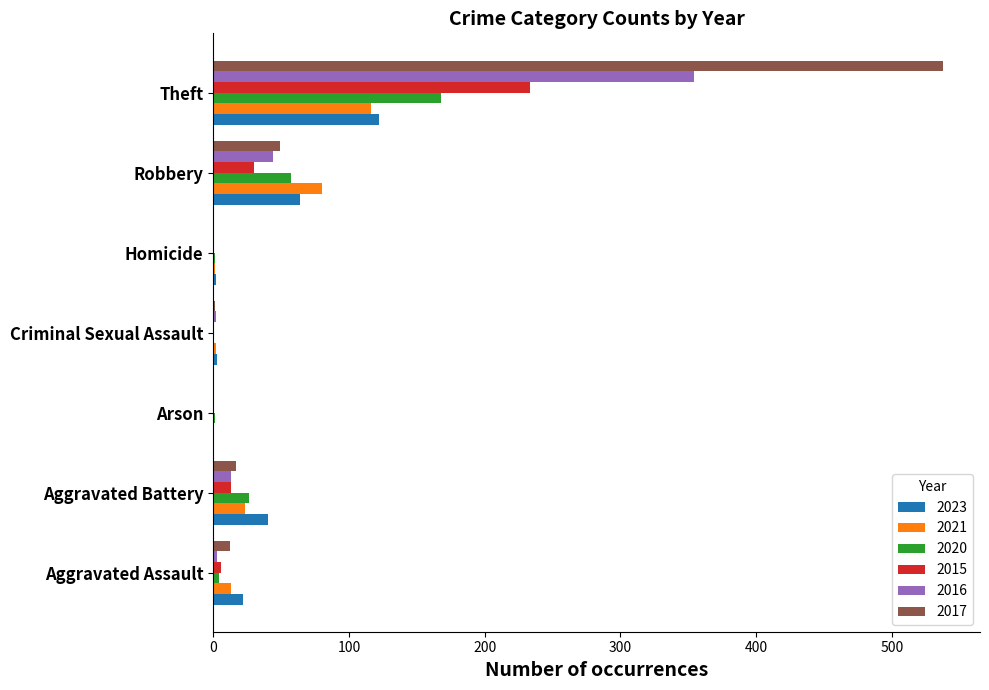

Is it true that 2017 equals 80 at Robbery?

False